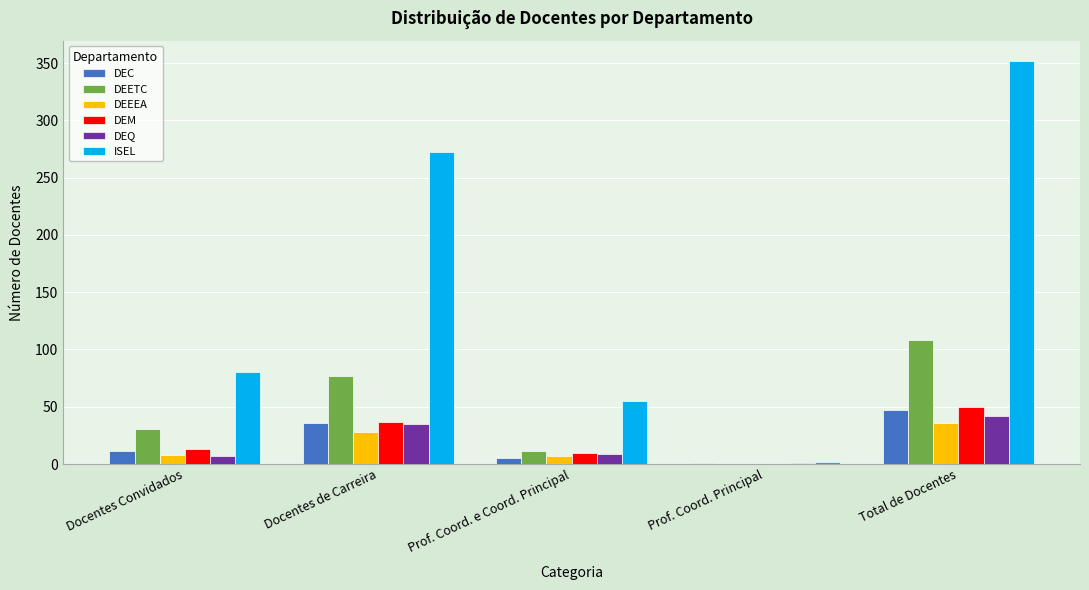

What is the difference between the DEEEA values at Prof. Coord. Principal and Prof. Coord. e Coord. Principal?

7